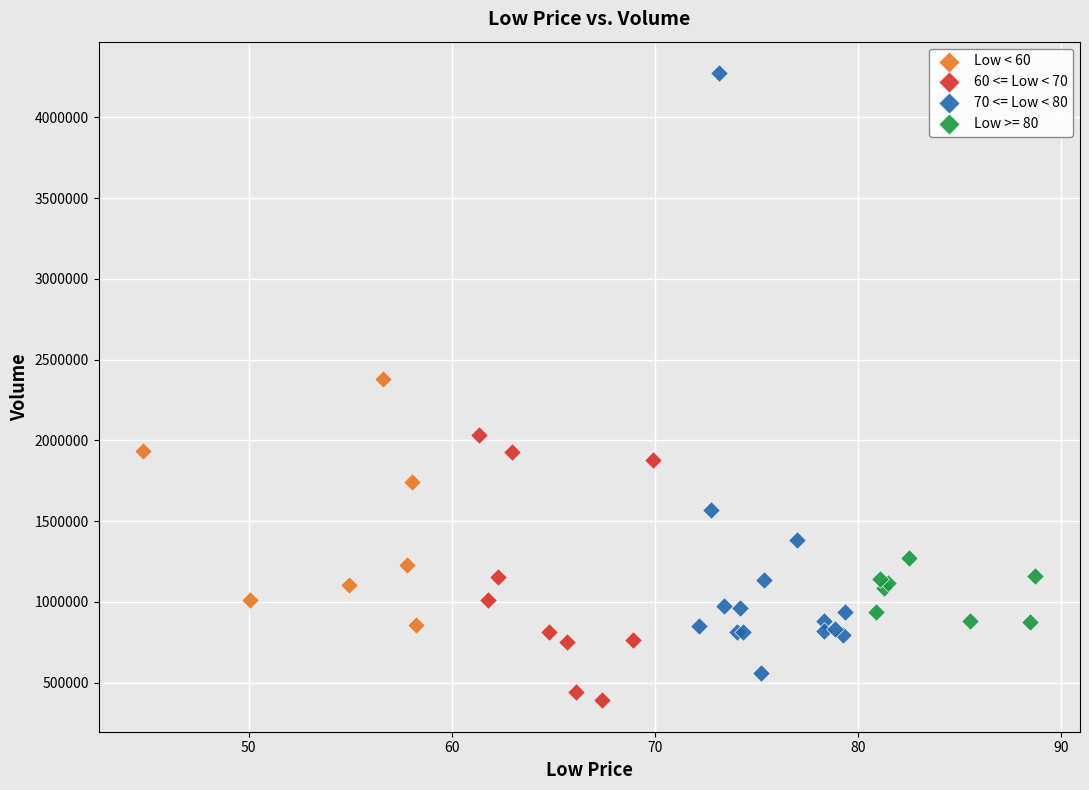

Which series reaches the minimum Y coordinate?

60 <= Low < 70